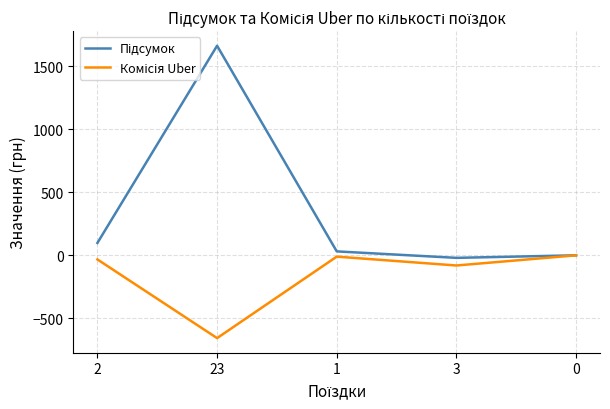

What is the maximum value shown in the chart?

1662.7